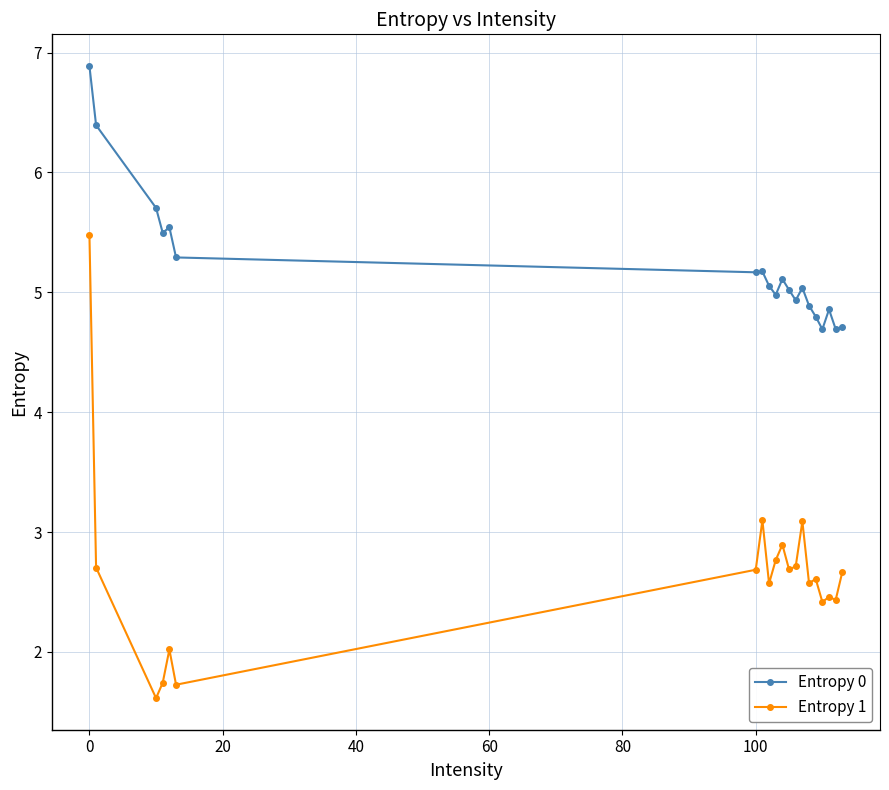

What is the average value of the Entropy 1 series?

2.6